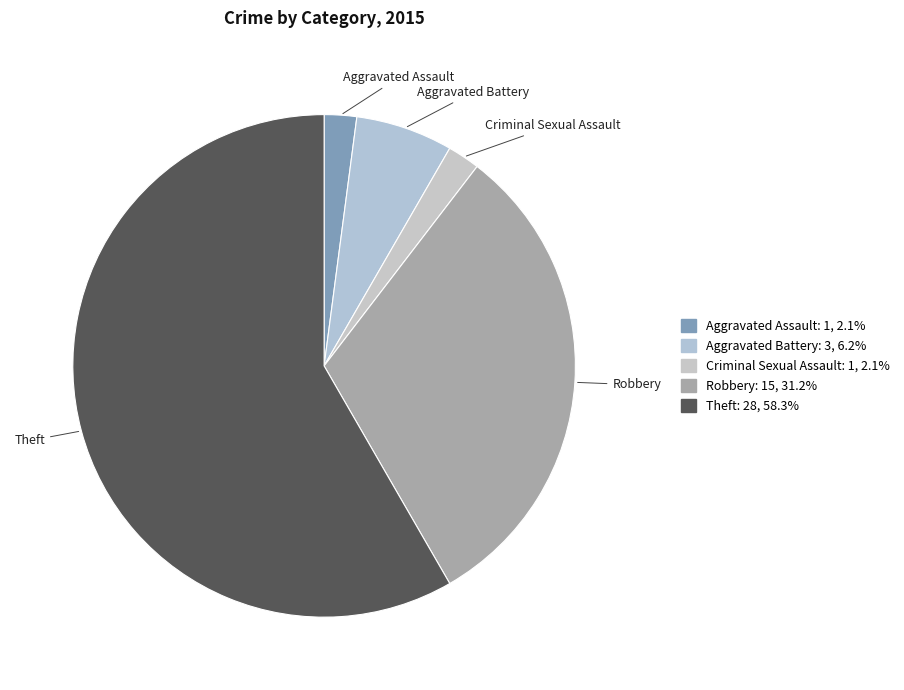

Approximately how many times larger is the value at Aggravated Battery compared to Robbery?

0.2